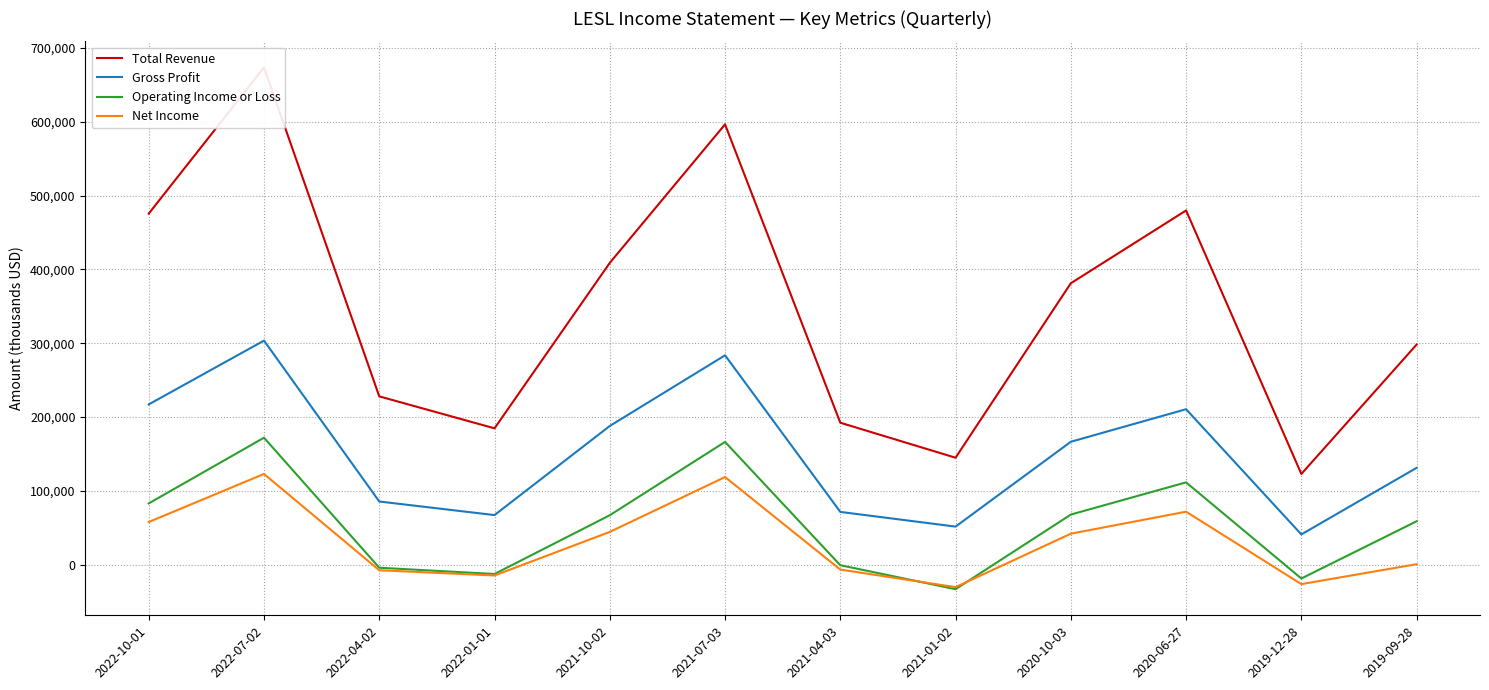

Does the chart have visible grid lines?

Yes